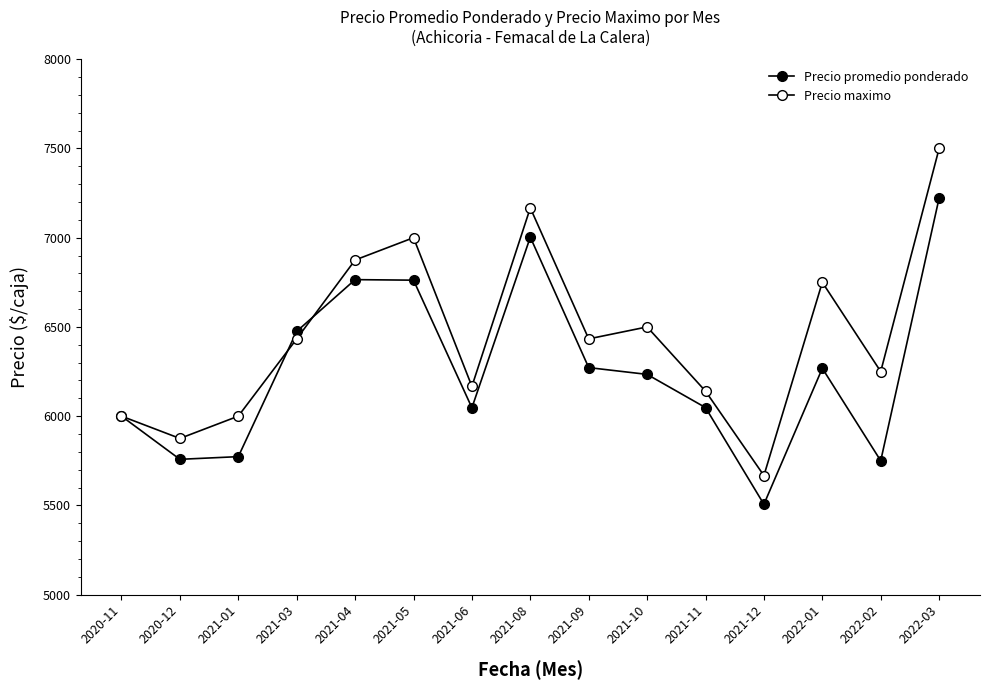

How many series are shown in this chart?

2